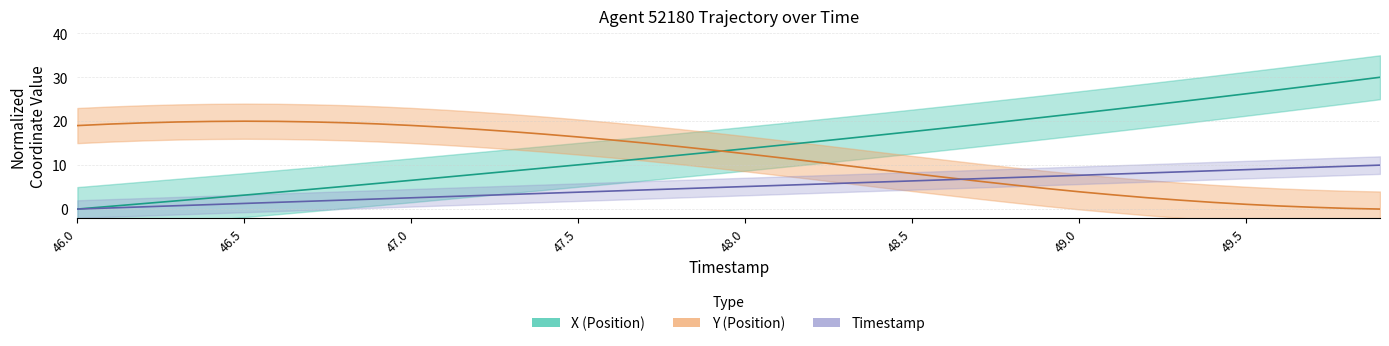

Between 47.9 and 49.8, which series saw the biggest shift?

X